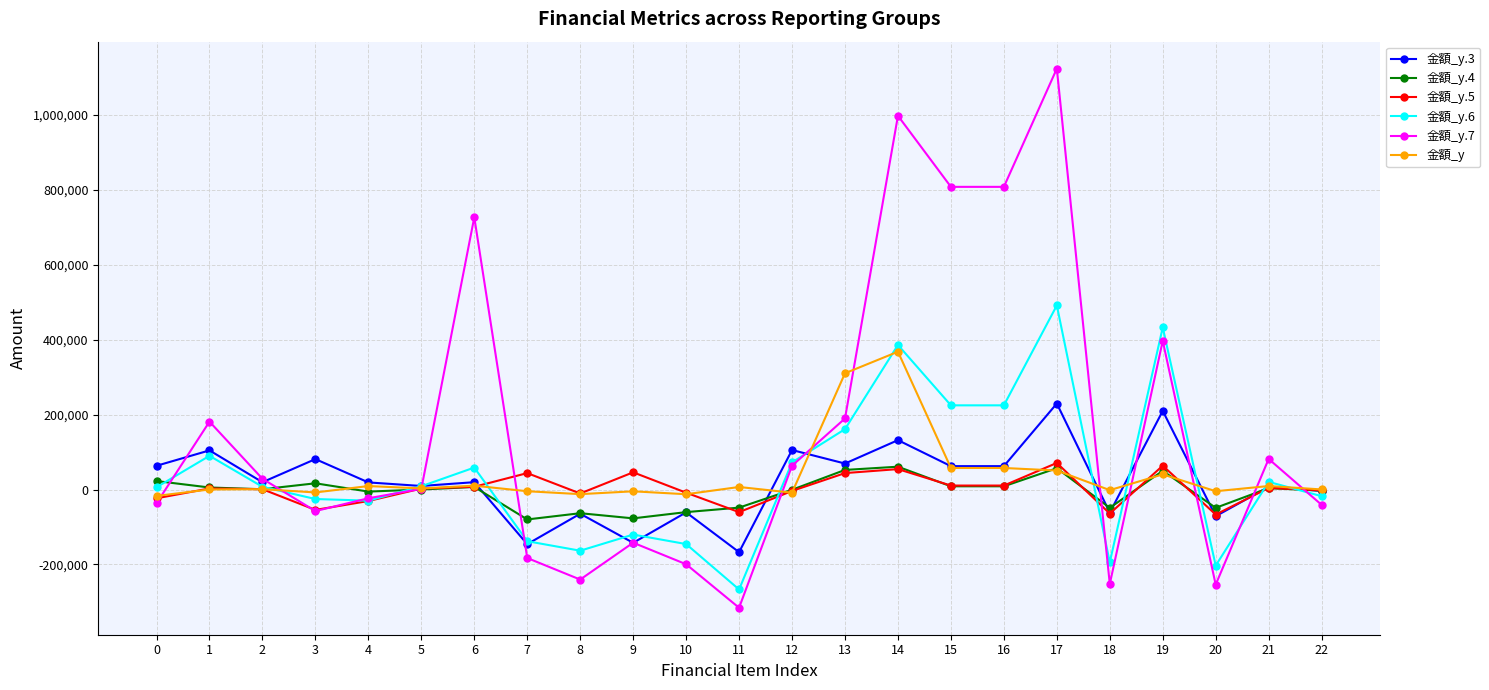

What is the value of the 金額_y.7 point at the 6th from the left?

1800